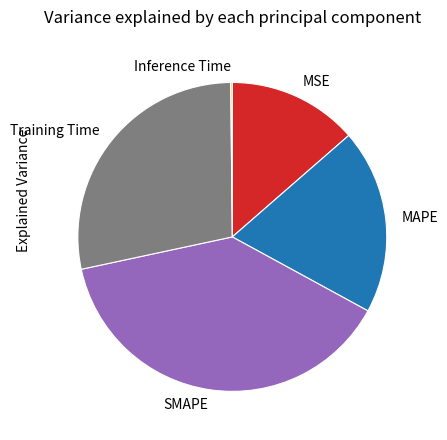

The SMAPE slice represents 46% of the pie. True or false?

False